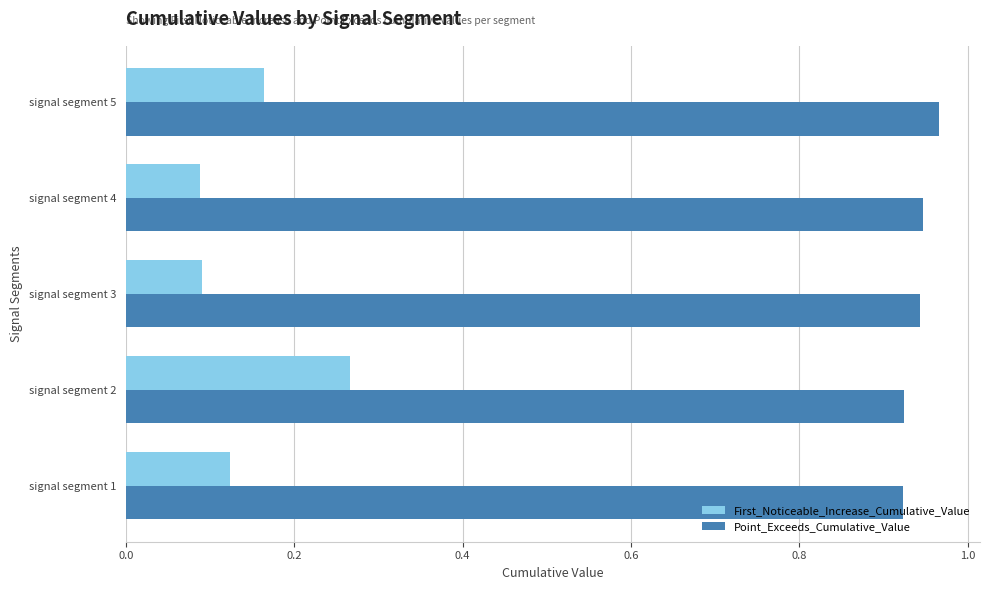

How many Point_Exceeds_Cumulative_Value values are between 0 and 1?

5